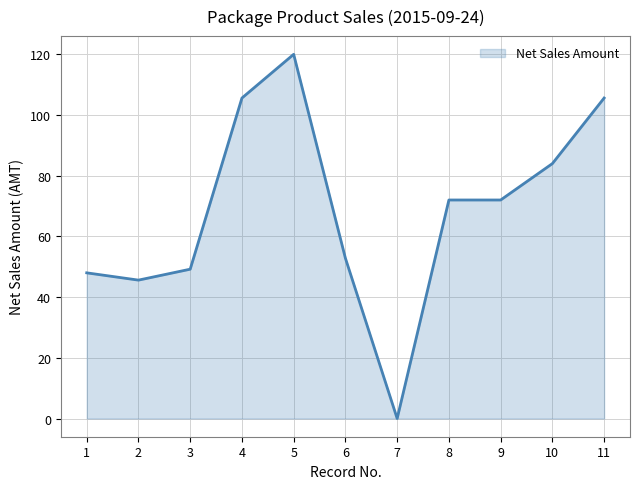

What is the sum of the values at 3 and 8?

121.2